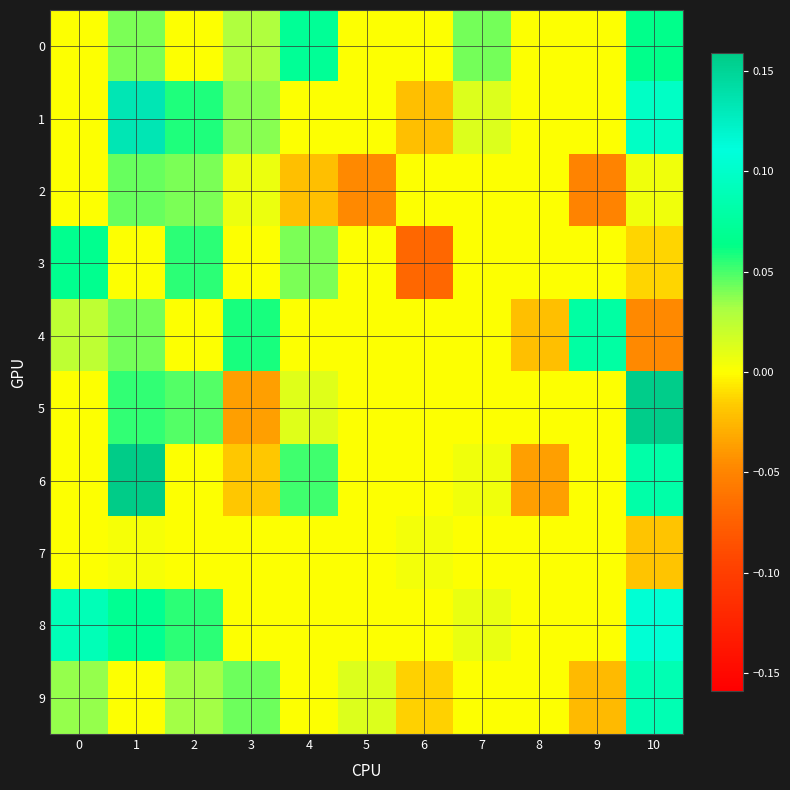

What is the spread (max minus min) of values at 0?

0.1